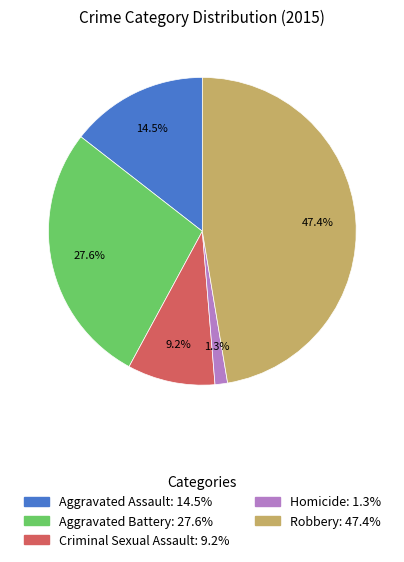

Which has a higher value, Aggravated Assault or Aggravated Battery?

Aggravated Battery